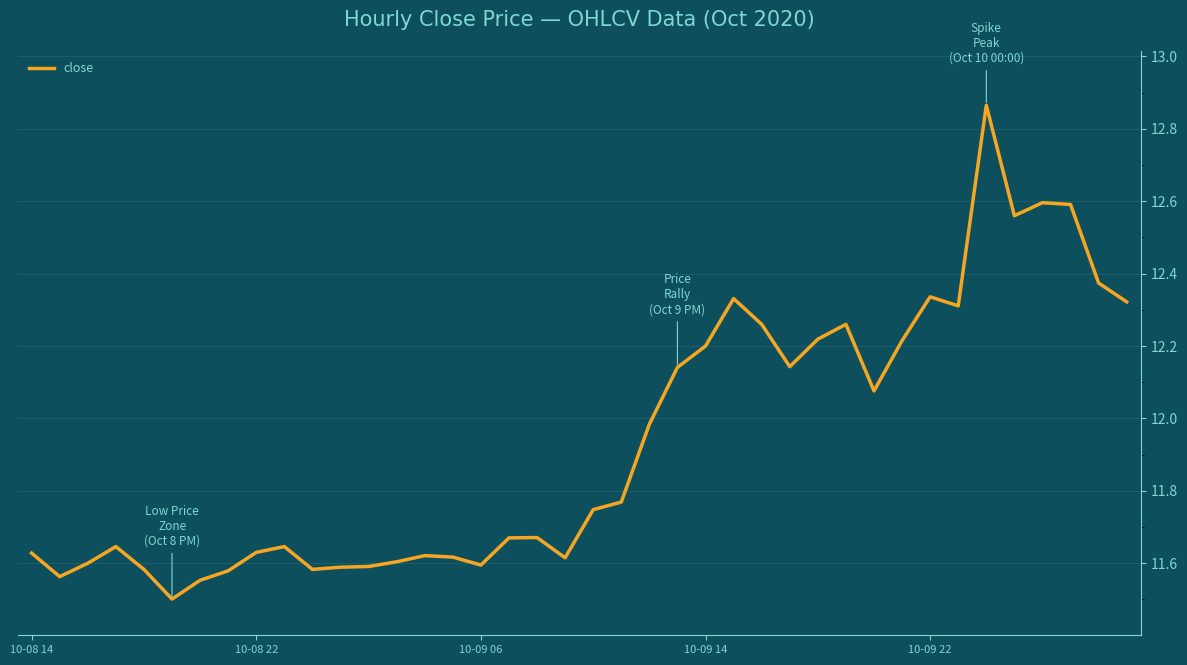

What is the minimum value shown in the chart?

11.5